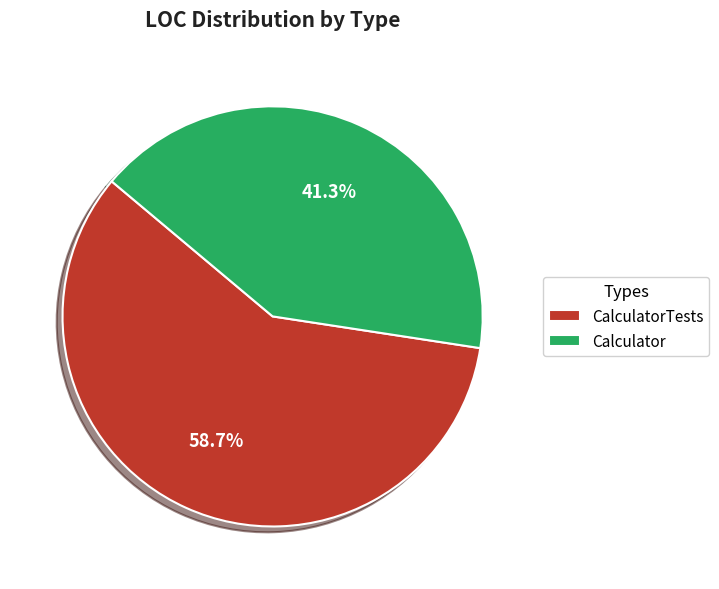

The Calculator slice represents 54% of the pie. True or false?

False